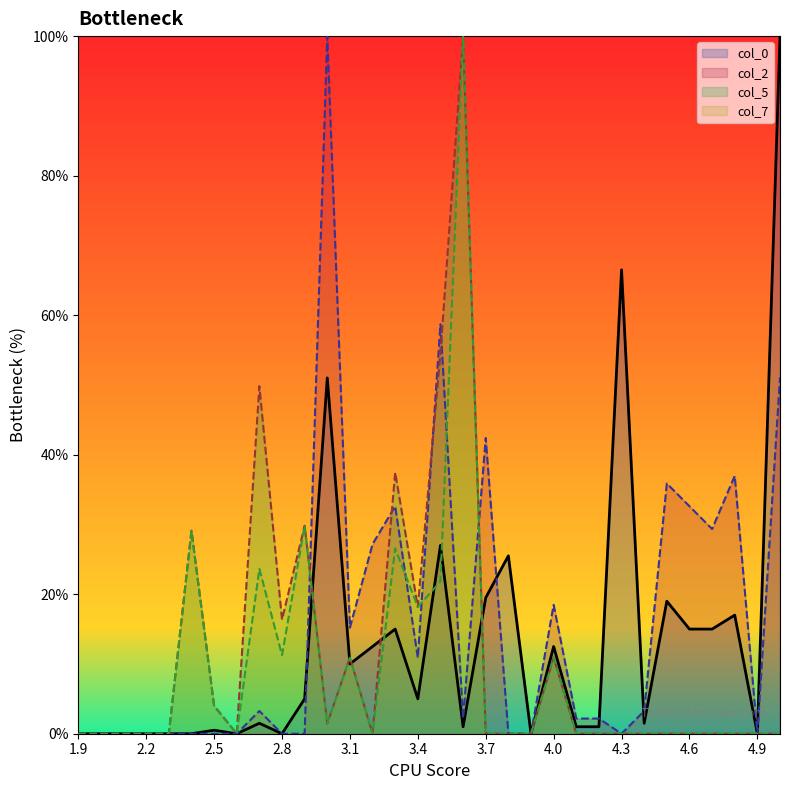

Which series has the widest spread of values?

col_0